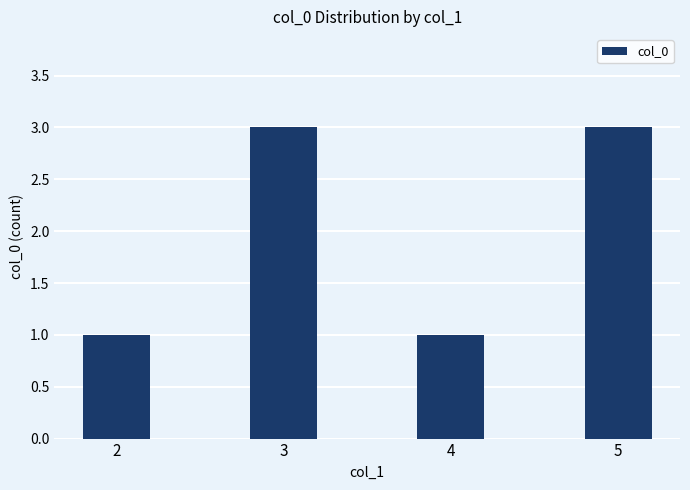

What is the greatest value displayed?

3